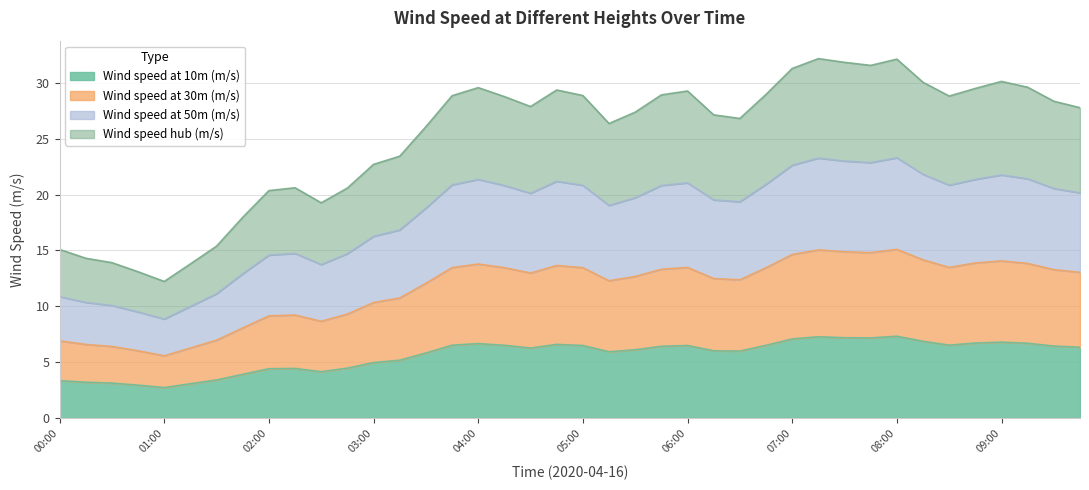

What is the difference between the highest and lowest values at 2020-04-16 00:15:00?

11.1